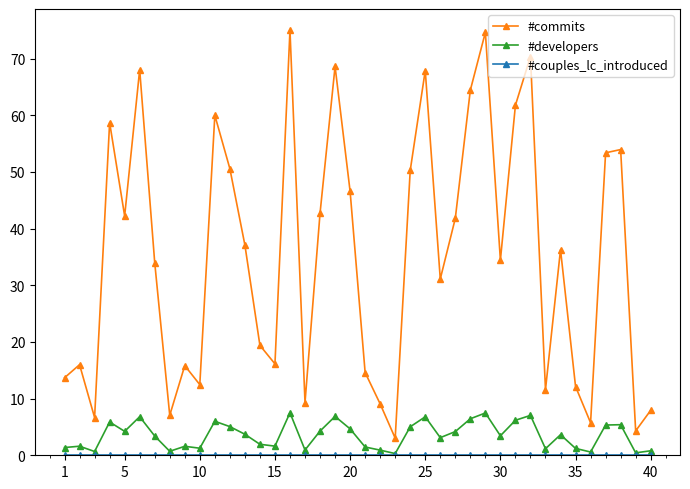

Which series has the largest range (max minus min)?

#commits